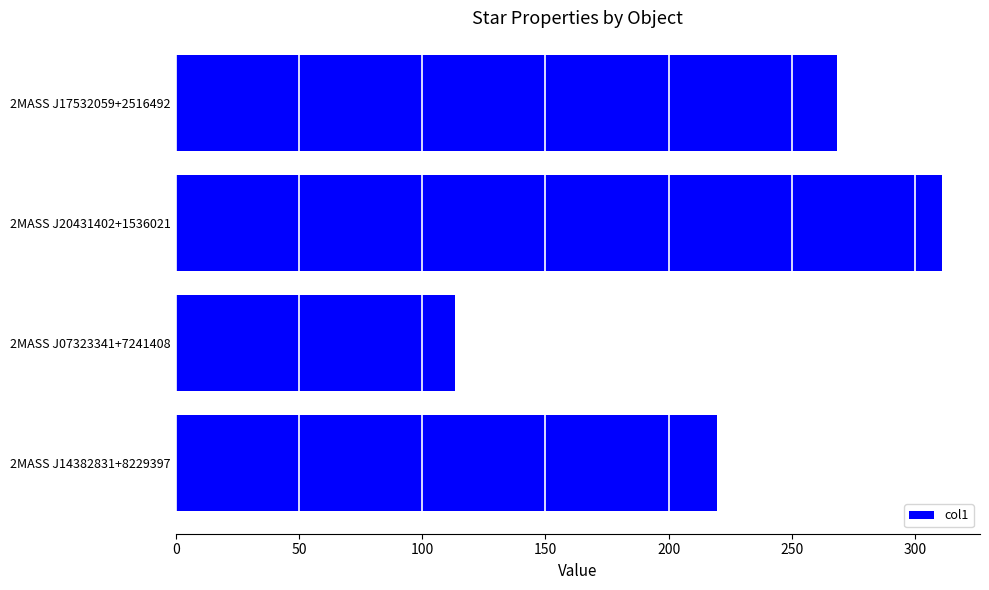

Rank the categories by value from highest to lowest.

2MASS J20431402+1536021, 2MASS J17532059+2516492, 2MASS J14382831+8229397, 2MASS J07323341+7241408